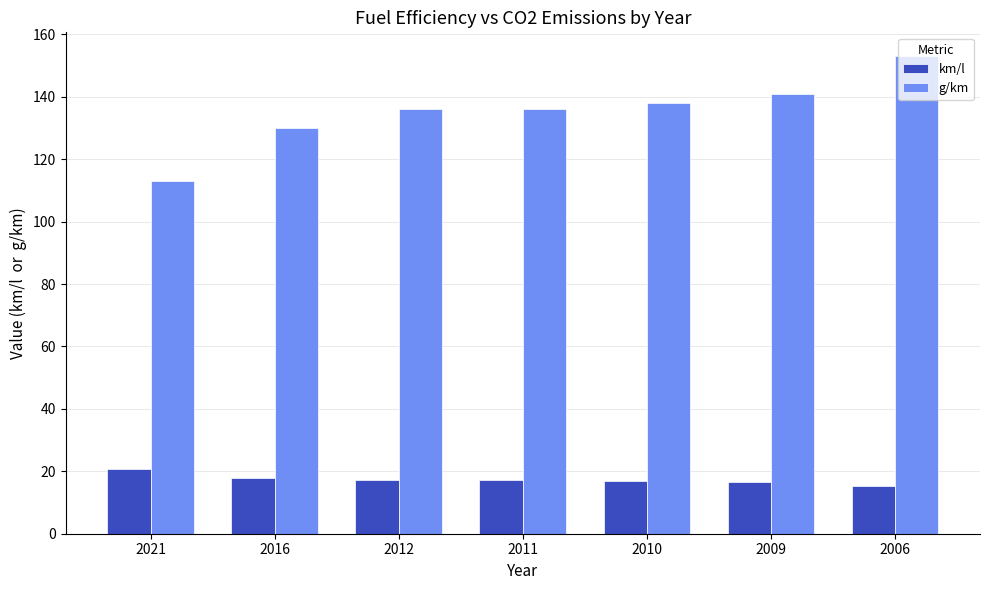

True or false: km/l has a value of 12.3 at 2021.

False